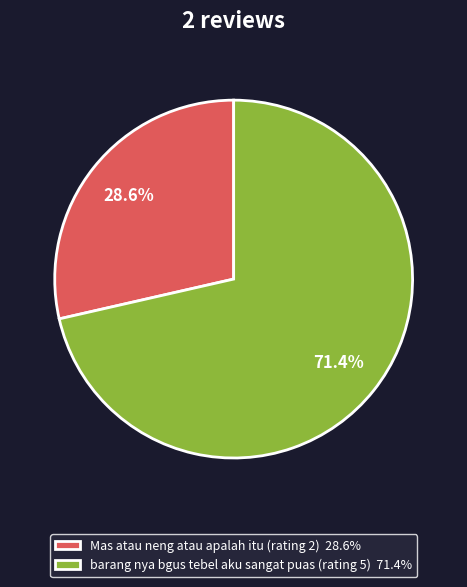

How many slices are in this pie chart?

2